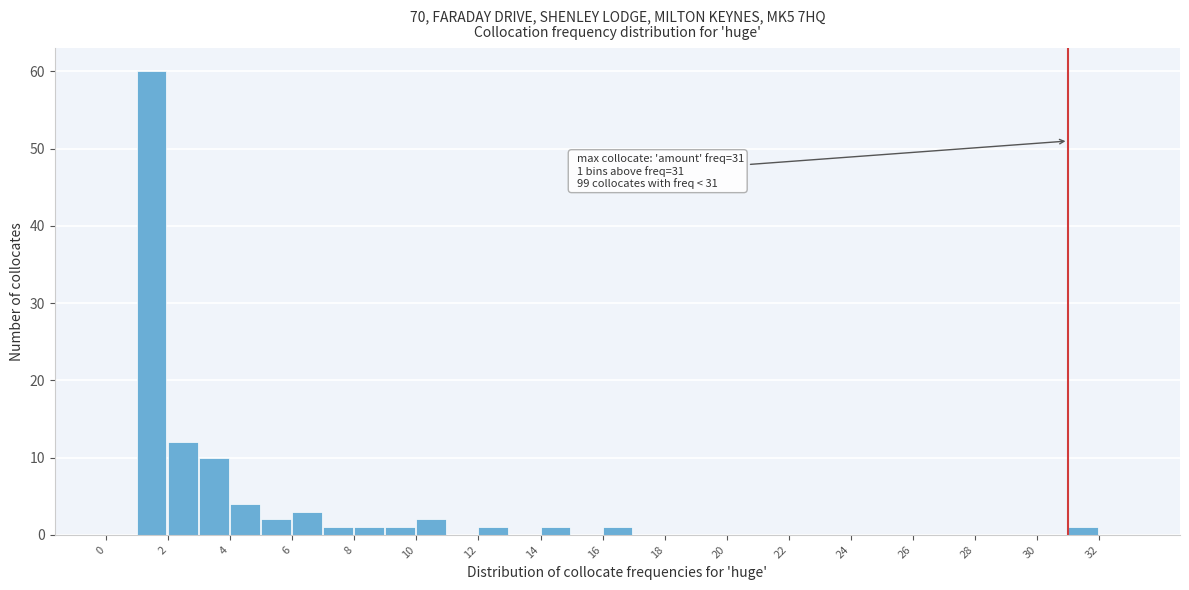

Which range on the x-axis has the tallest bar?

1 to 2